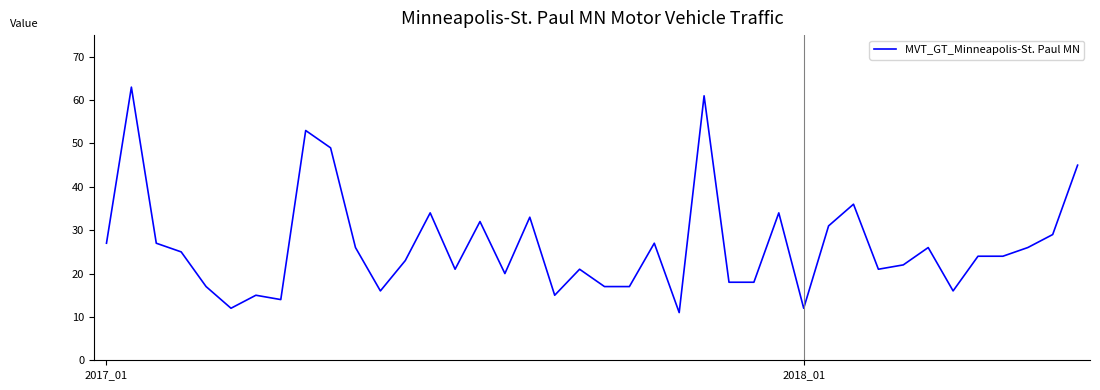

What is the greatest value displayed?

63